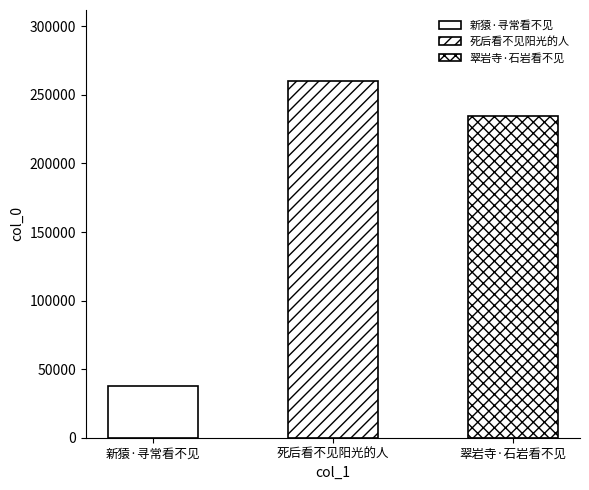

Reading left to right, transcribe all the data shown in this chart.

新猿·寻常看不见=37544	死后看不见阳光的人=259916	翠岩寺·石岩看不见=234863